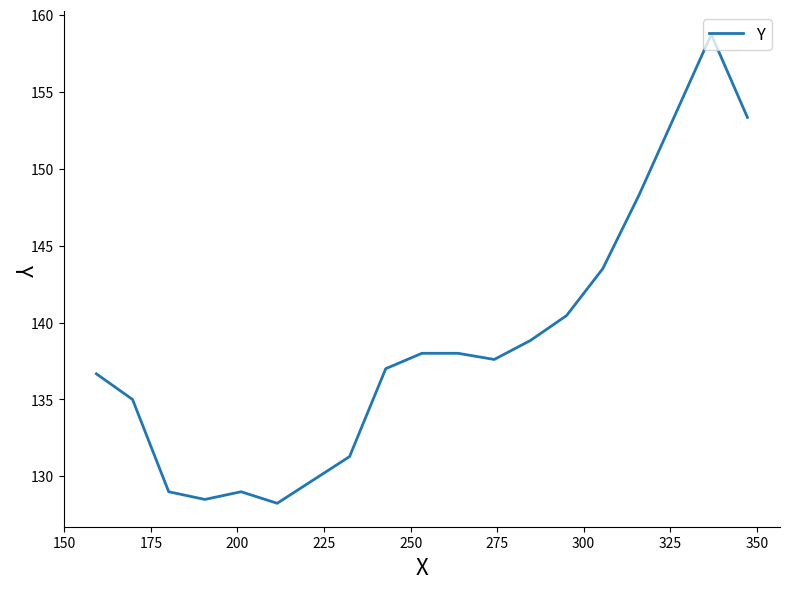

True or false: the data has more than 1 interior local peaks.

True